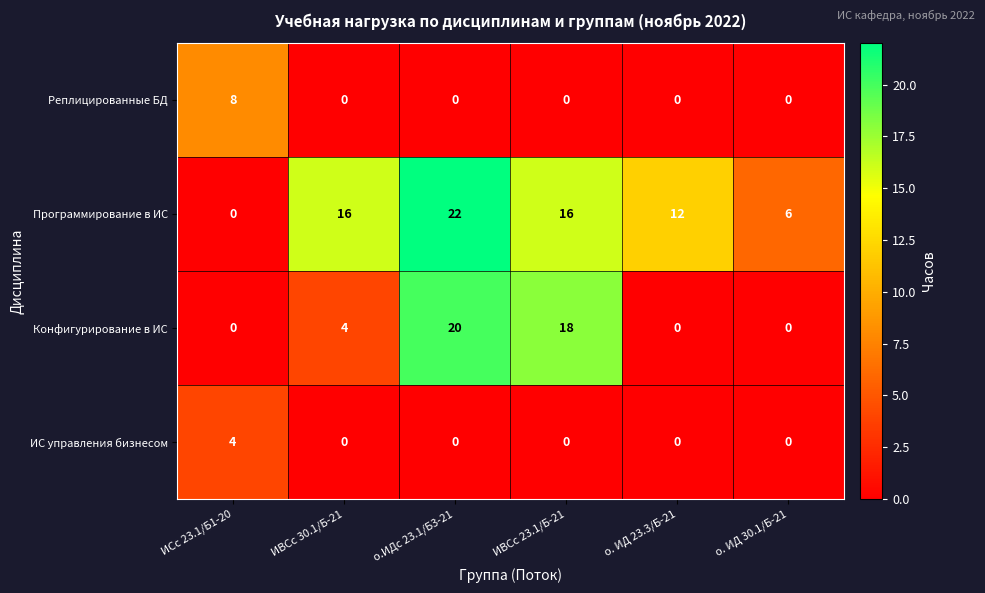

True or false: ИС управления бизнесом has a value of 0 at о.ИДс 23.1/Б3-21.

True